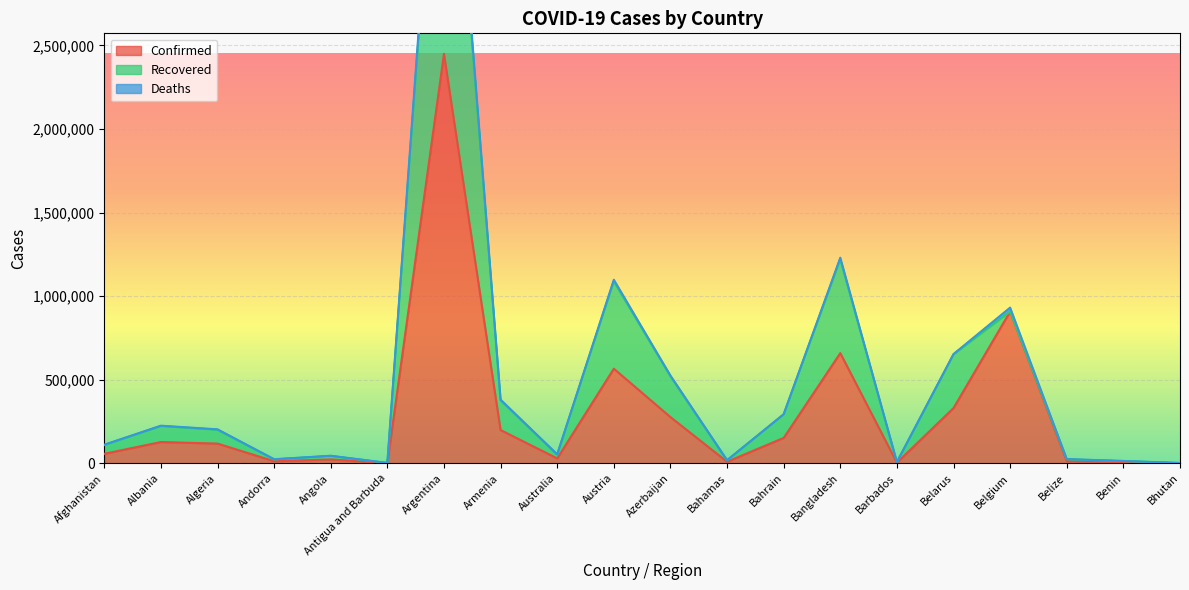

The Confirmed series shows 56873 at Afghanistan. True or false?

True